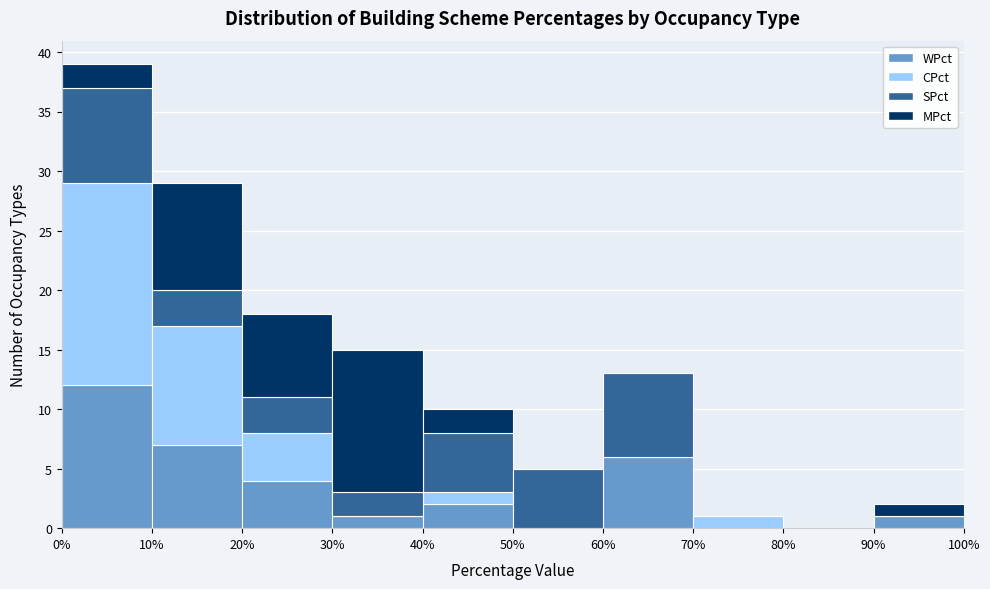

Reading left to right, transcribe this chart: for each stacked bar, give the range it covers on the x-axis and its total height. The values are not printed on the chart, so give them approximately, as read against the axis.

0% to 10%: 39
10% to 20%: 29
20% to 30%: 18
30% to 40%: 15
40% to 50%: 10
50% to 60%: 5
60% to 70%: 13
70% to 80%: 1
80% to 90%: 0
90% to 100%: 2